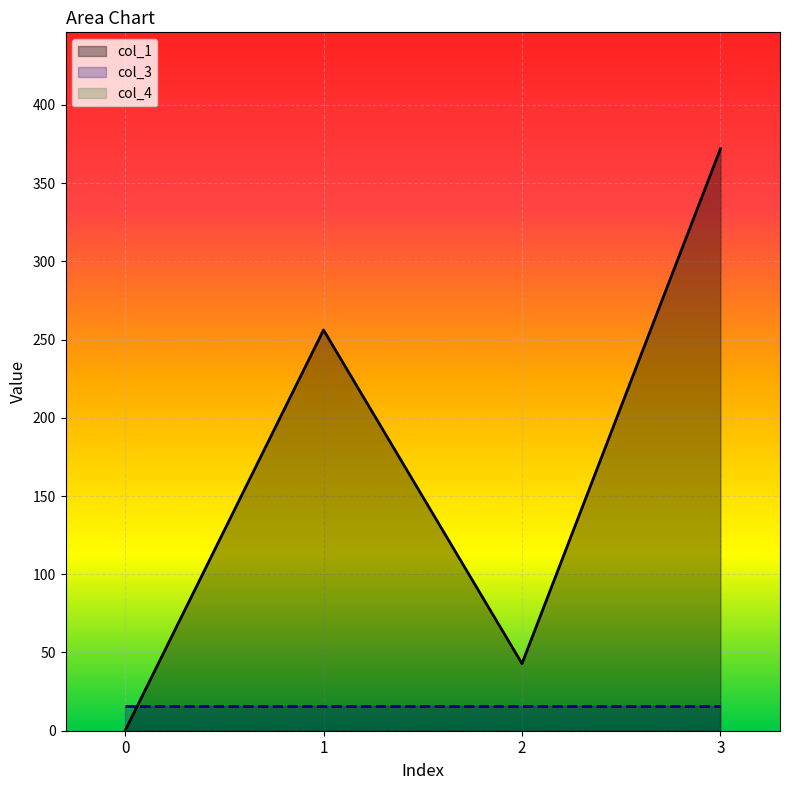

Reading left to right, list all the values displayed in this chart.

col_1: 0=0.0	1=256.1	2=42.9	3=372.0
col_3: 0=16.0	1=16.0	2=16.0	3=16.0
col_4: 0=0.0	1=0.0	2=0.0	3=0.0